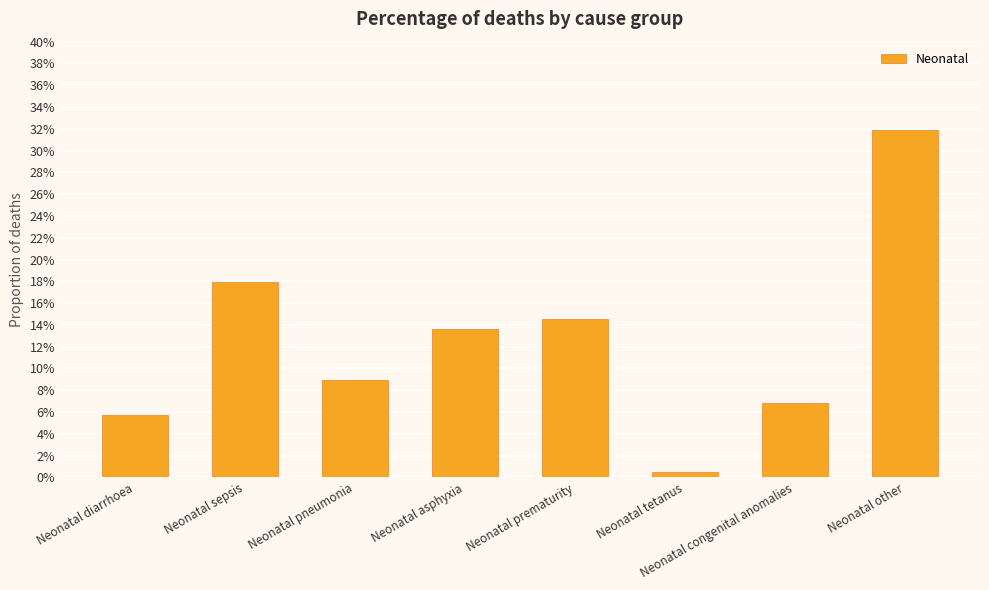

Reading left to right, extract all data points from this chart.

0.1	0.2	0.1	0.1	0.1	0.0	0.1	0.3